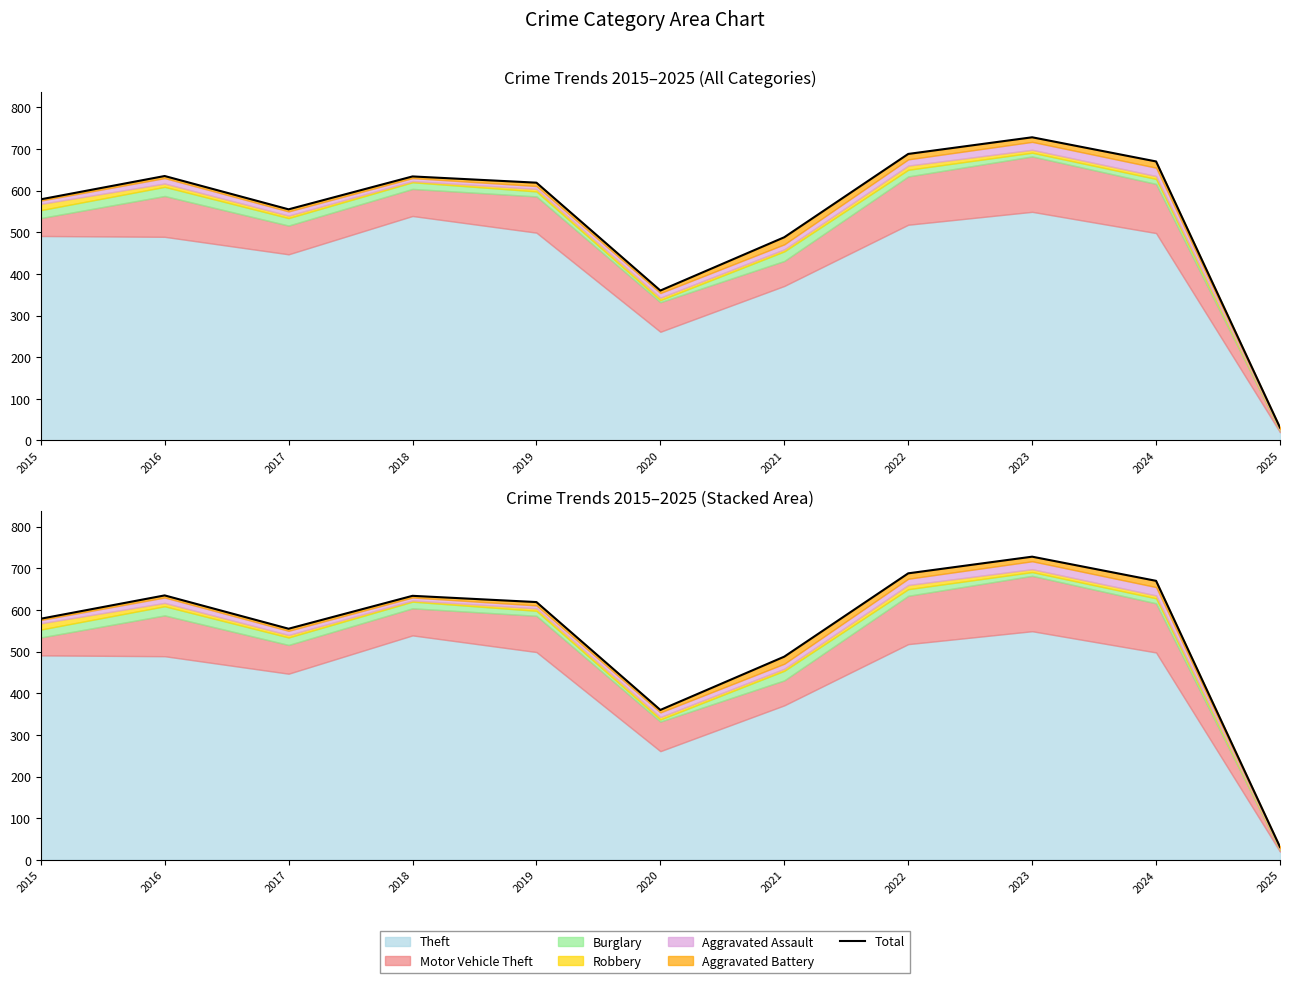

What is the ratio of the value at 2020 to the value at 2022?

0.5